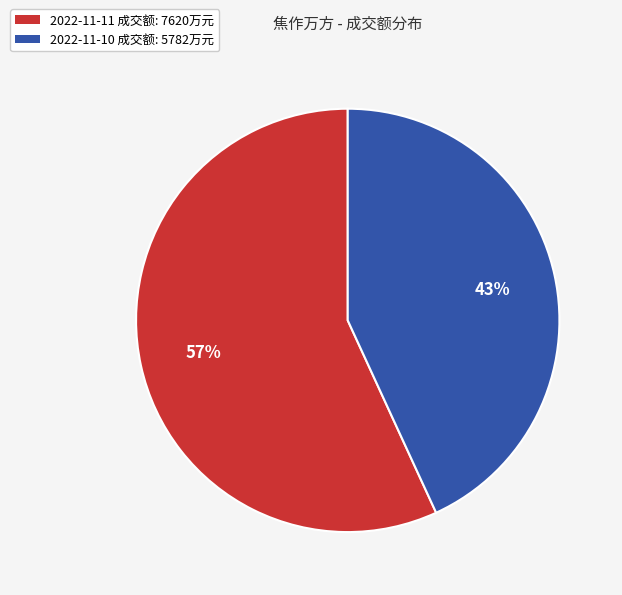

Is there a majority slice in this chart?

Yes